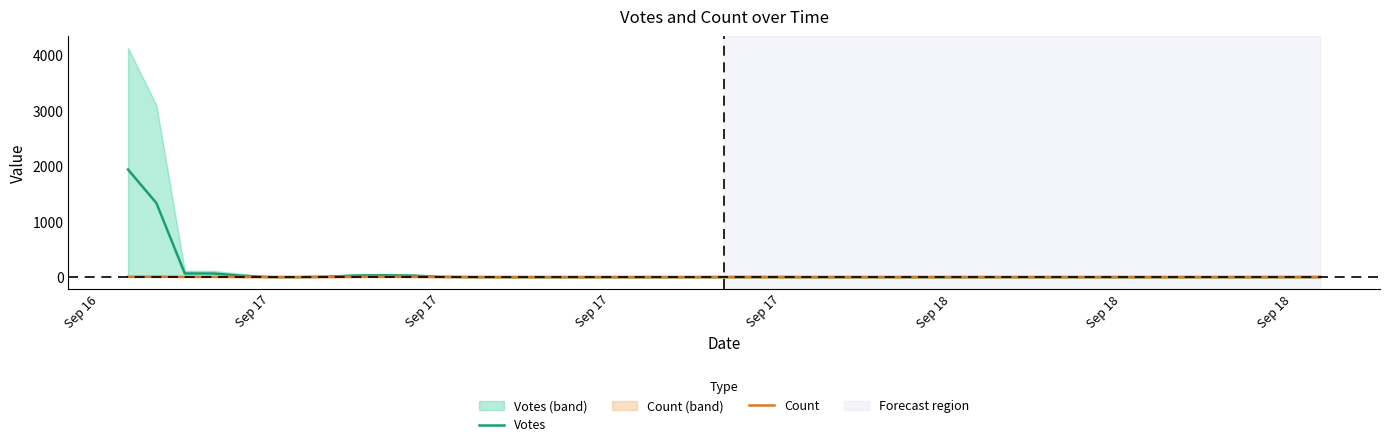

What is the average value of the Count series?

1.0